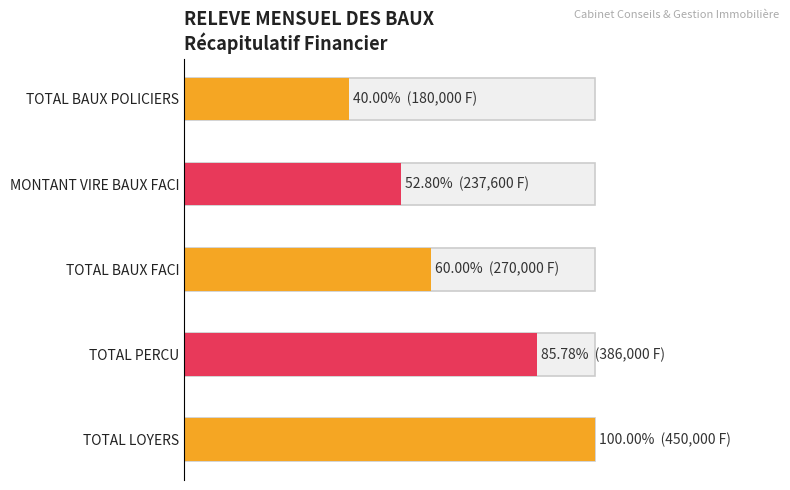

What is the greatest value displayed?

450000